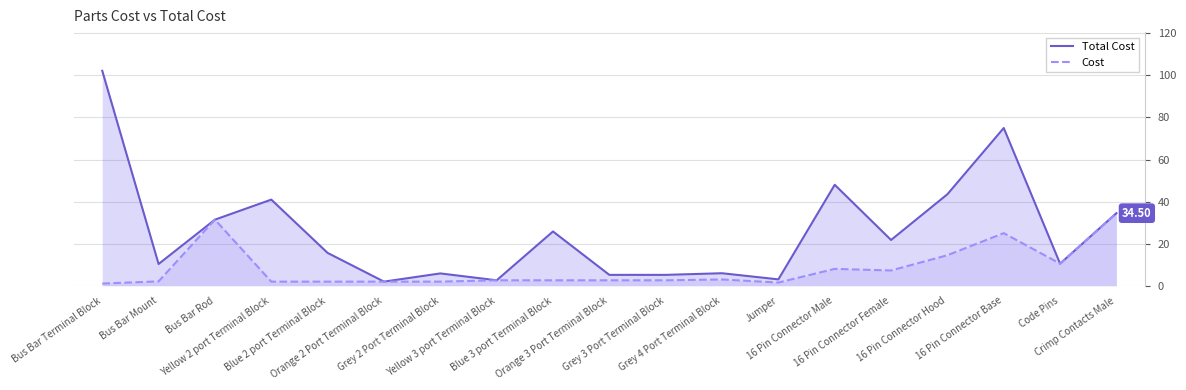

How many lines are shown in the chart?

2